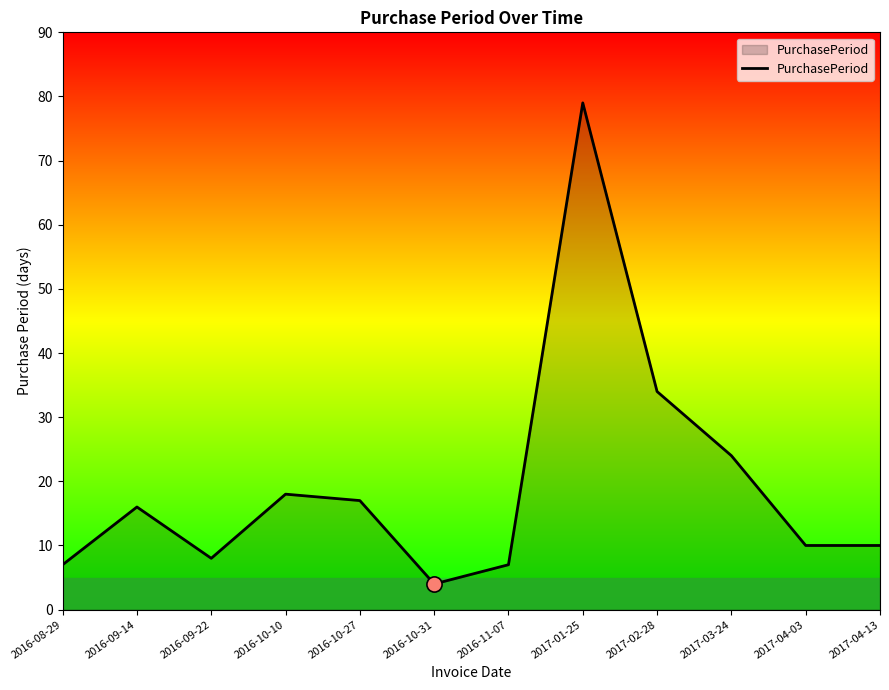

What is the change in value from 2016-10-10 to 2016-10-27?

-1